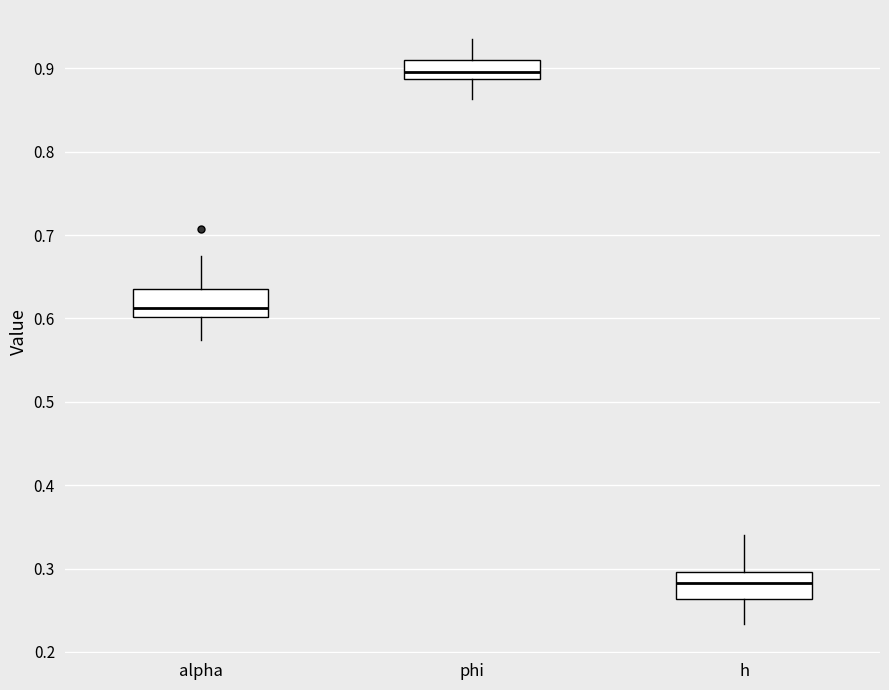

Reading left to right, read every box against the y-axis: the position of its median line, the range the box covers, and the ends of its whiskers. The values are not printed on the chart, so give them approximately, as read against the axis.

alpha: median 0.61, box 0.60 to 0.63, whiskers 0.57 to 0.68
phi: median 0.90, box 0.89 to 0.91, whiskers 0.86 to 0.93
h: median 0.28, box 0.26 to 0.30, whiskers 0.23 to 0.34